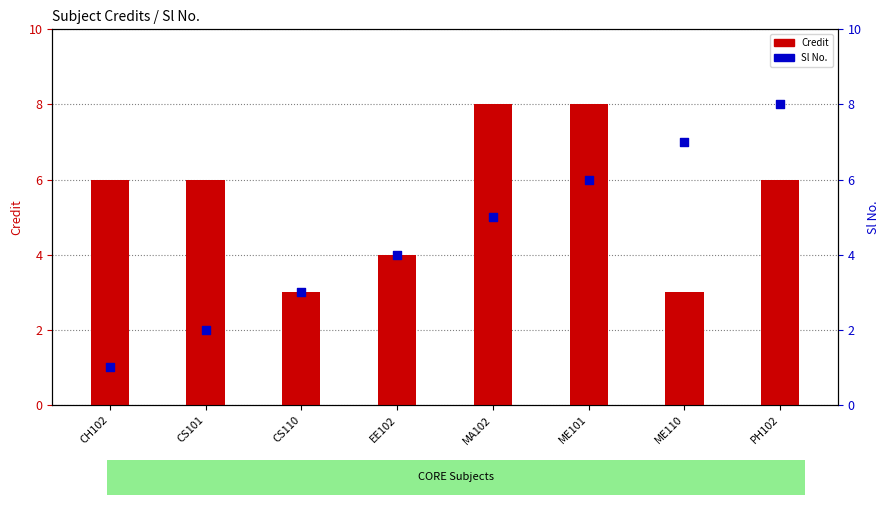

Which series has the largest total across all categories?

Credit